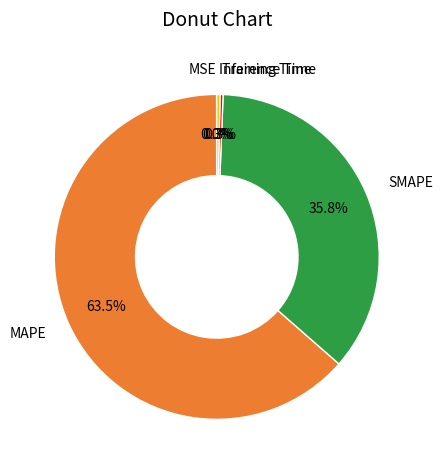

Does MAPE account for over 50% of the chart?

Yes